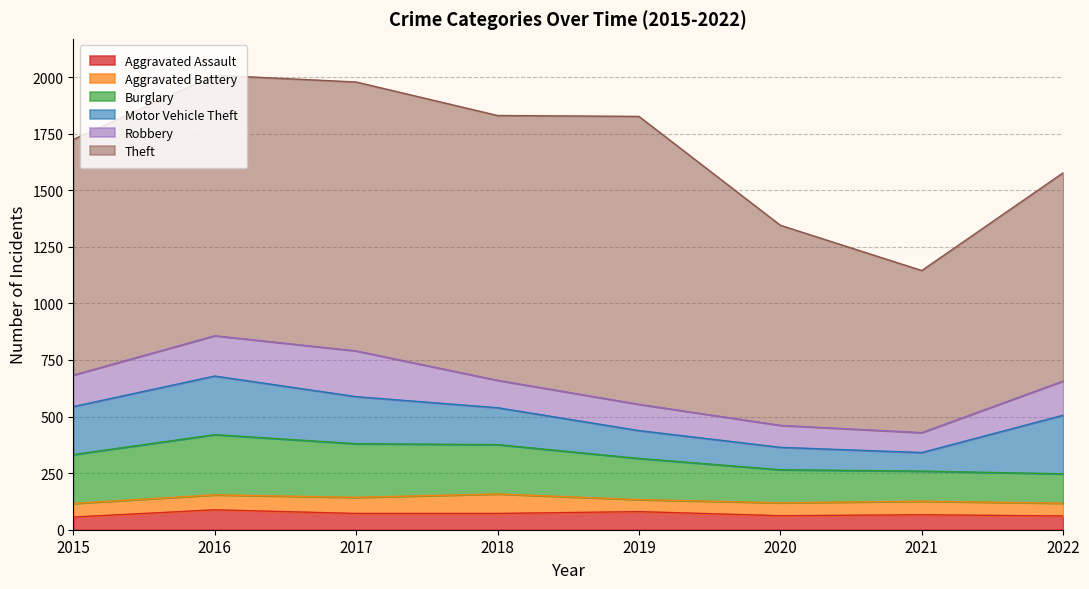

What is the highest value of the Motor Vehicle Theft series?

259